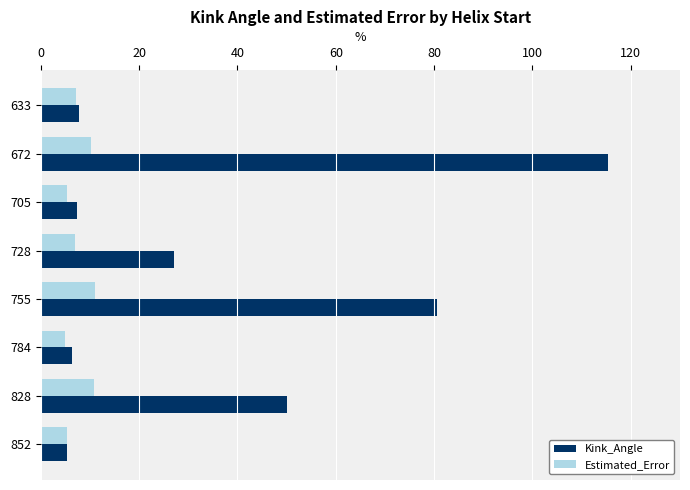

At how many categories does at least one series exceed 39?

3